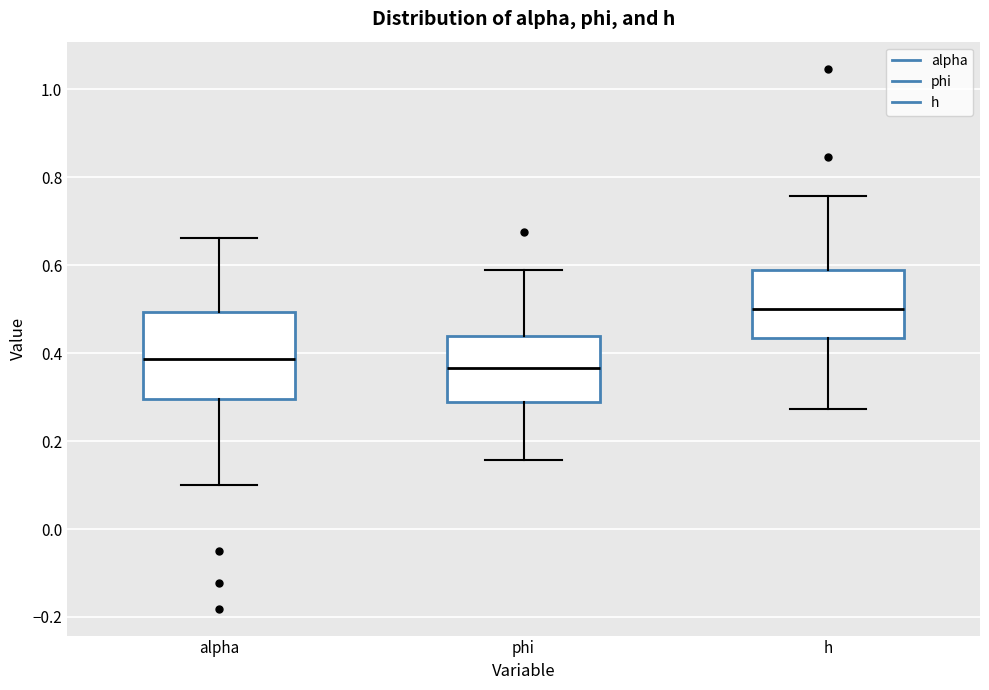

Where does the upper whisker of the box for alpha end on the y-axis? The values are not printed on the chart, so give them approximately, as read against the axis.

0.66